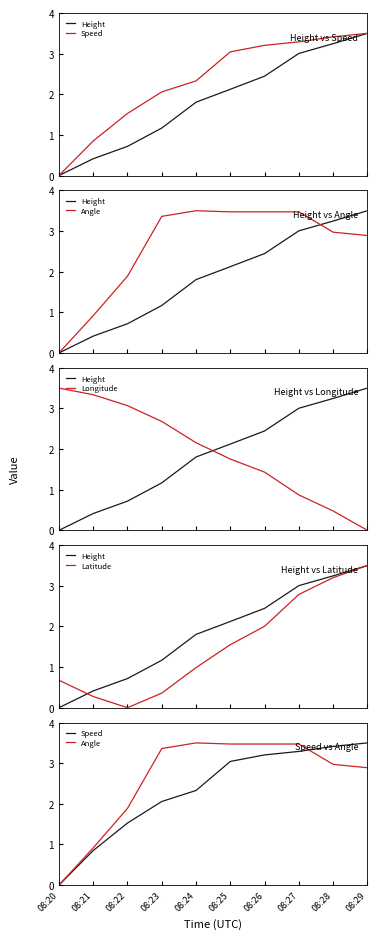

Which category has the highest value in the Angle series?

08:24